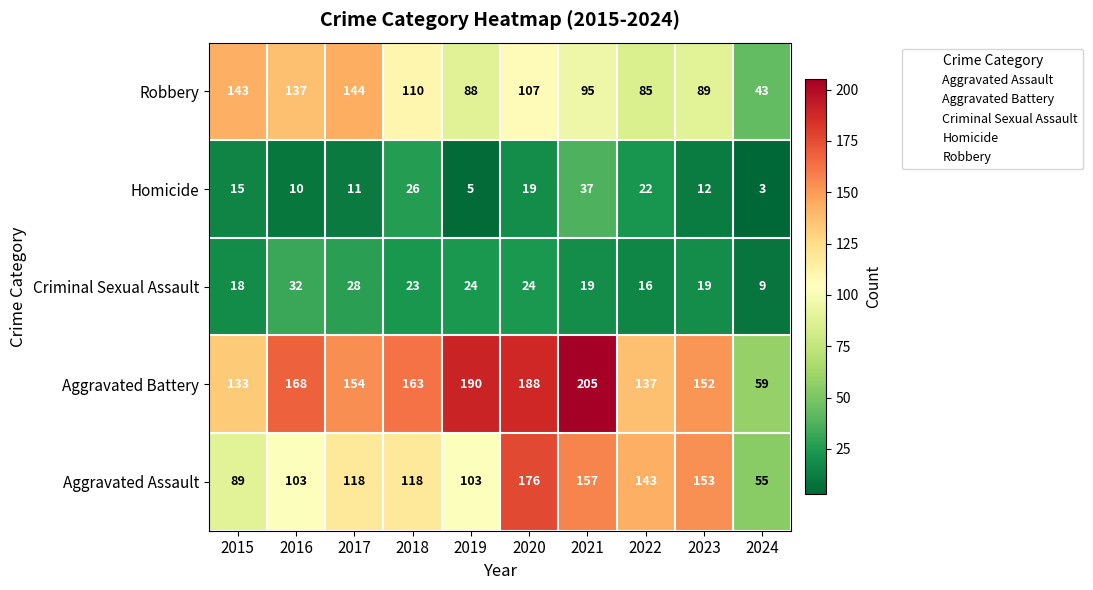

What value does the Robbery series have at 2022?

85